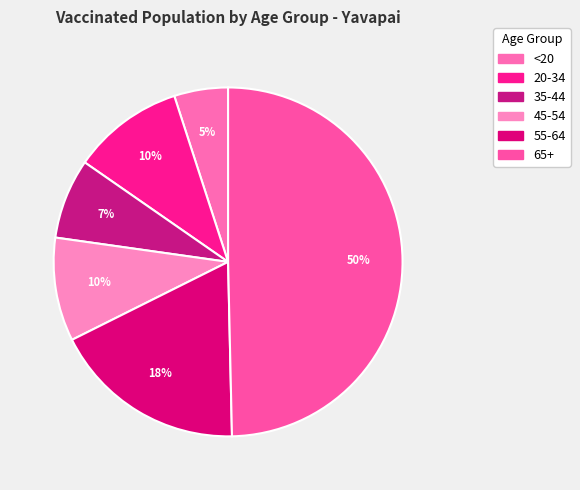

What percentage is the 45-54 slice, to the nearest percent?

10%